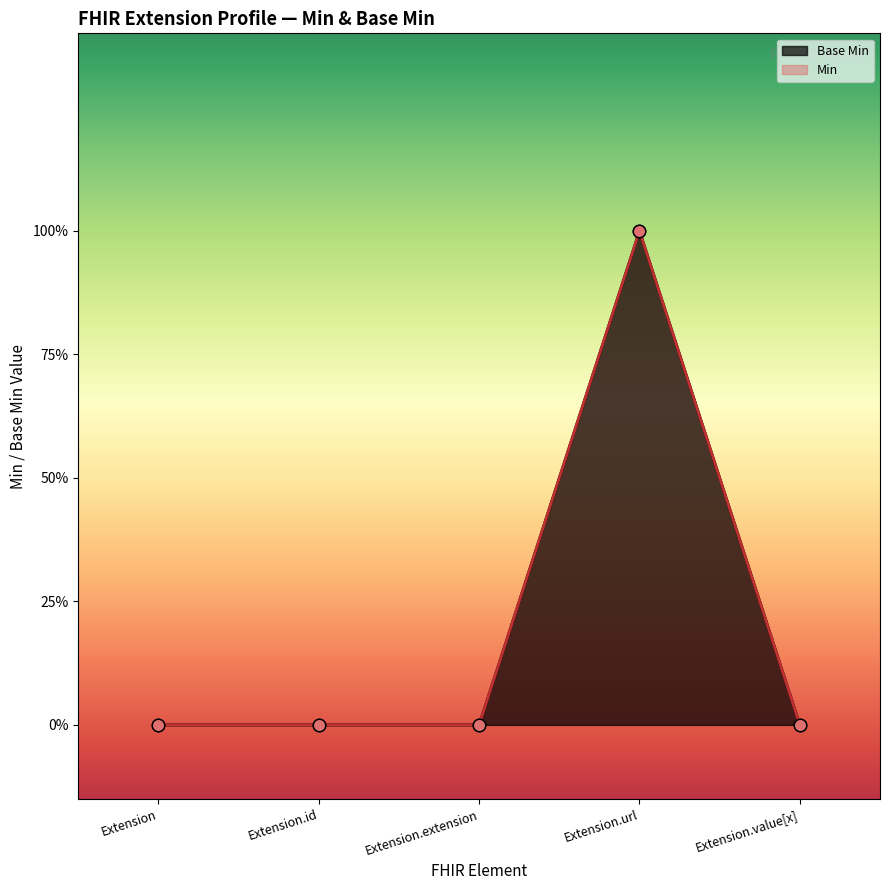

Between Extension.value[x] and Extension, which is larger?

Extension.value[x]